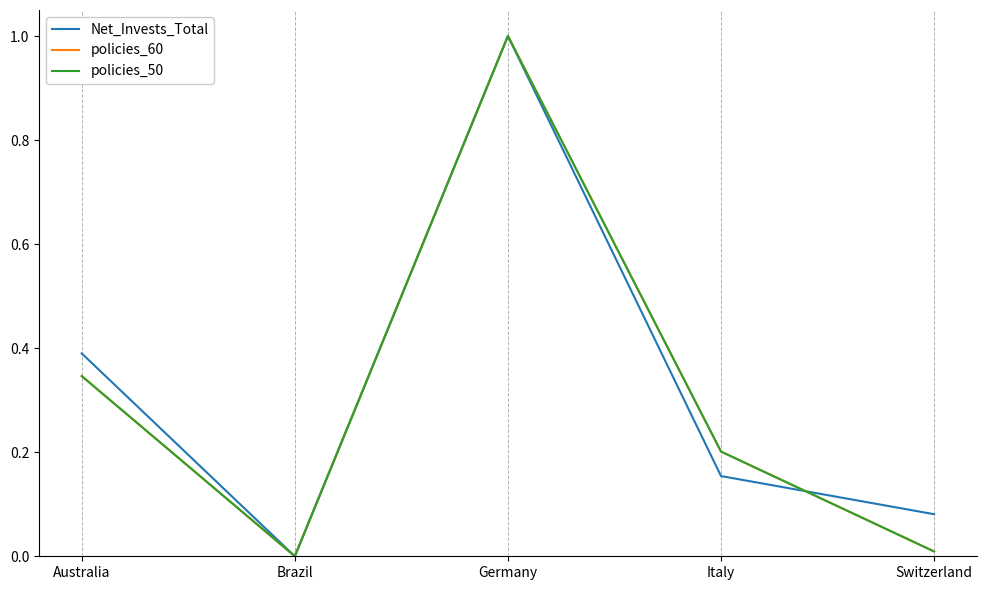

Does the chart have visible grid lines?

No